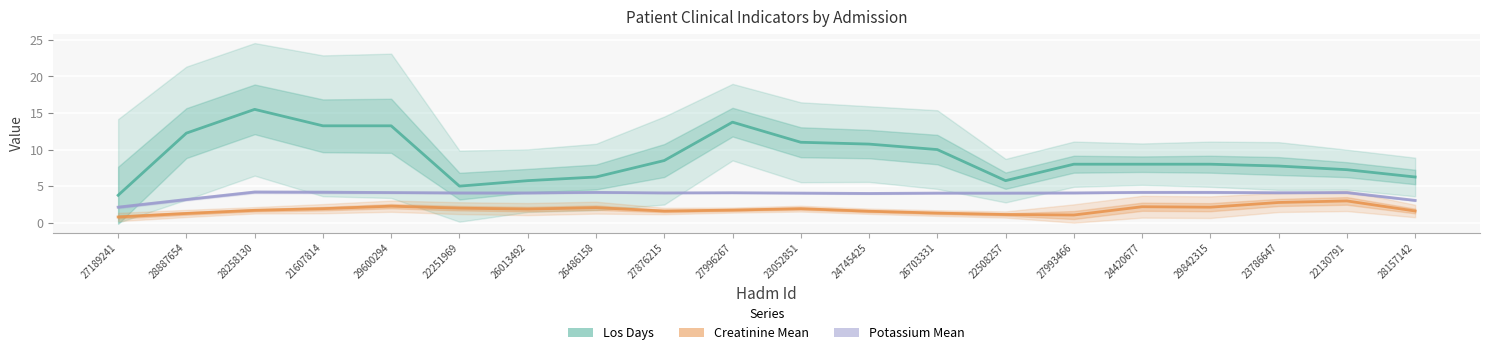

At 28157142, list the series in order from largest to smallest.

Los Days, Potassium Mean, Creatinine Mean